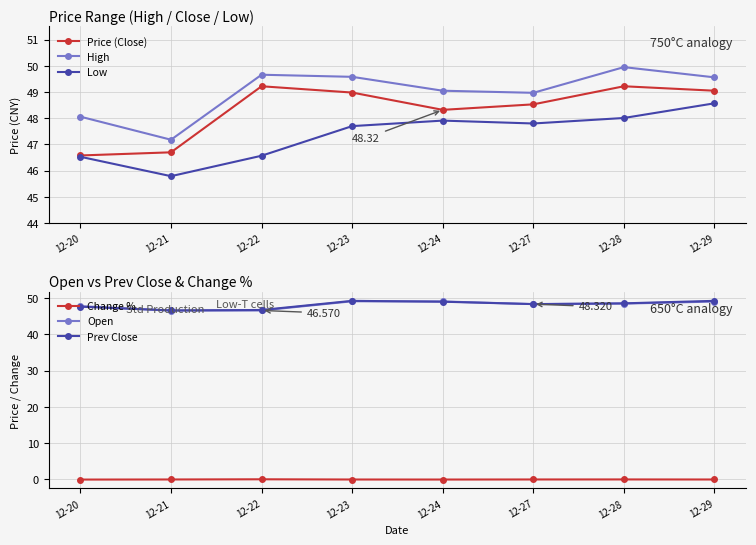

The Price (Close) series shows 70.5 at 12-28. True or false?

False